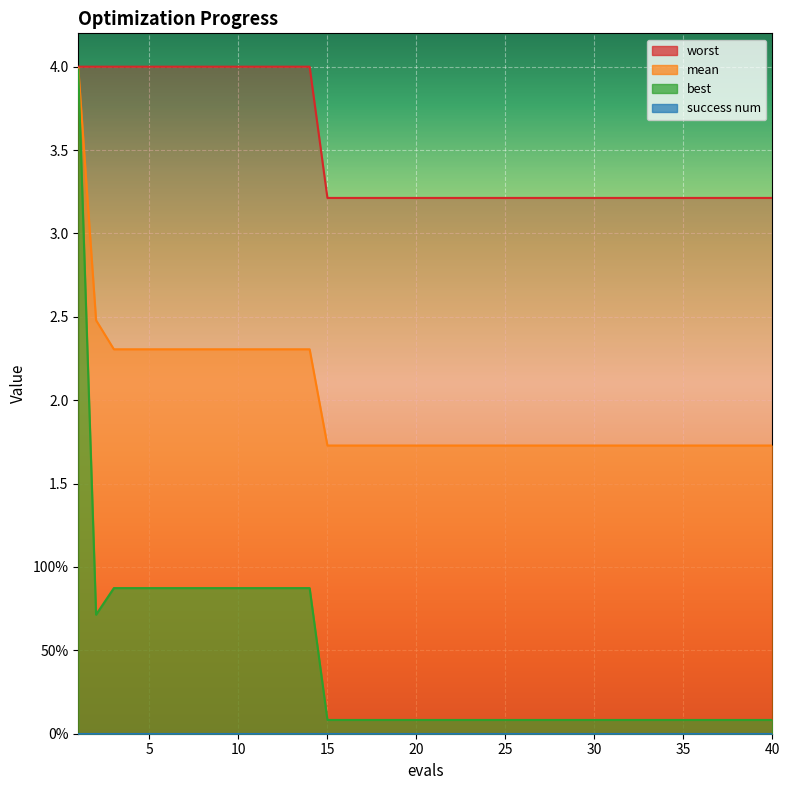

True or false: best has more than 0 points higher than both neighbors.

False